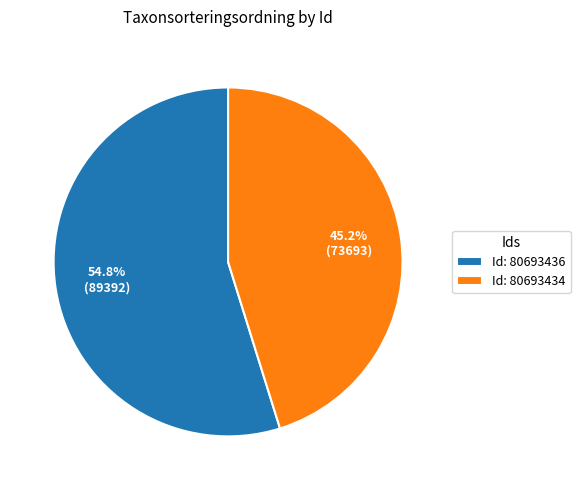

What portion of the pie excludes Id: 80693436?

45.2%